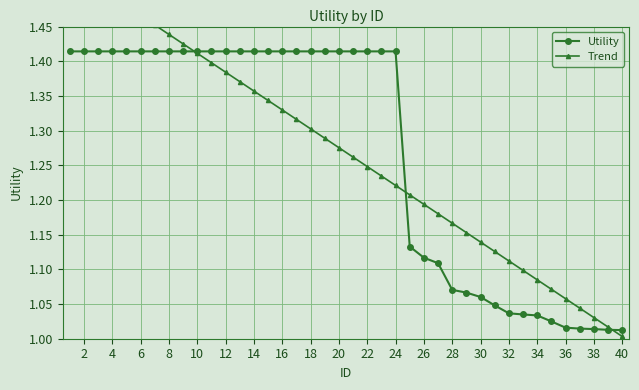

True or false: Trend and Utility intersect in this chart.

True